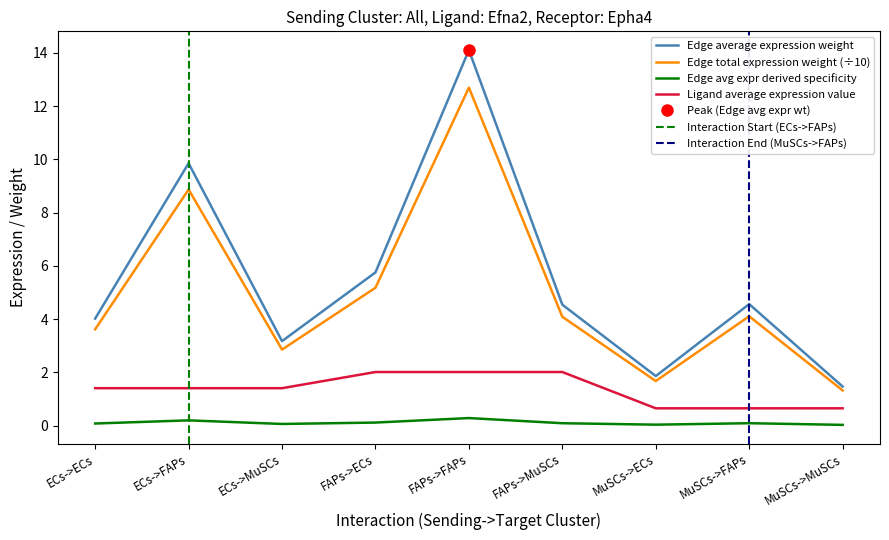

At which label does Edge avg expr derived specificity first exceed 4?

ECs->FAPs